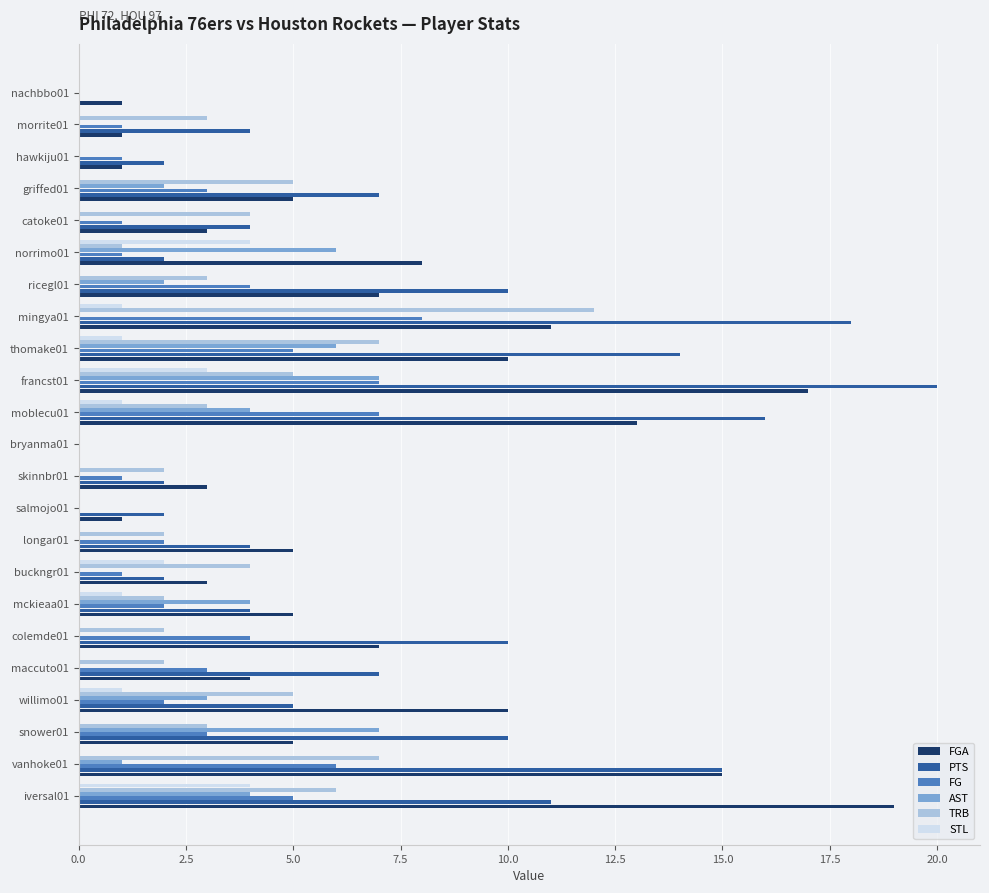

Is the value of PTS at salmojo01 greater than the value of FG at colemde01?

No